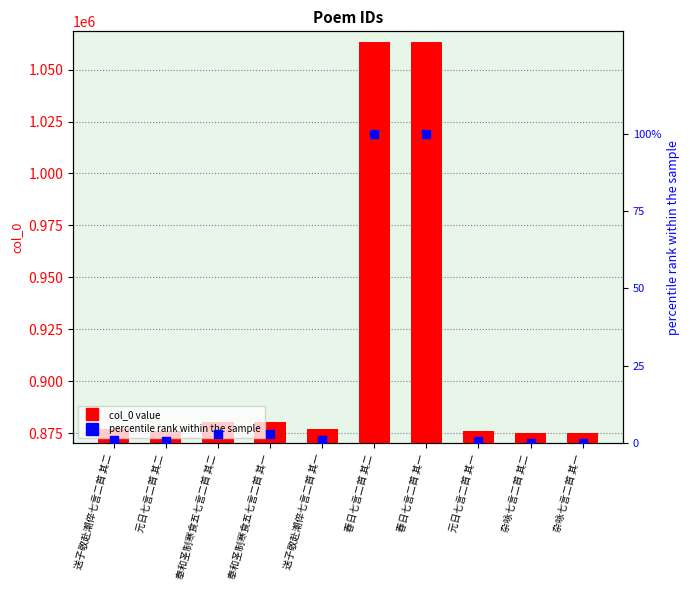

What are all the series names shown in the legend?

col_0 value, percentile rank